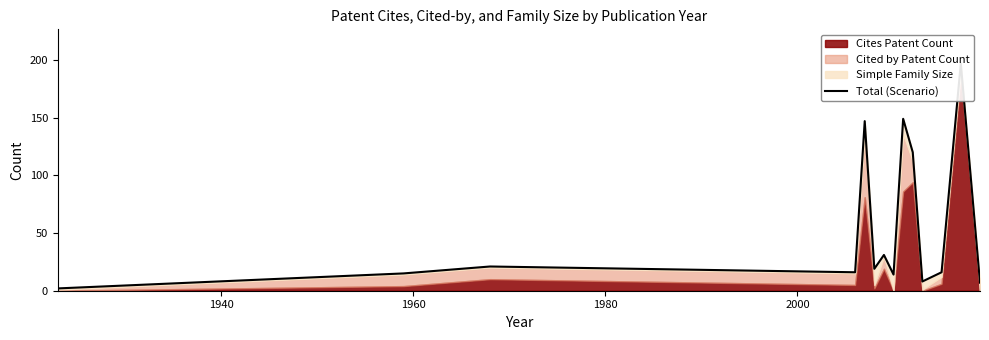

What is the difference between the maximum and second lowest values?

190